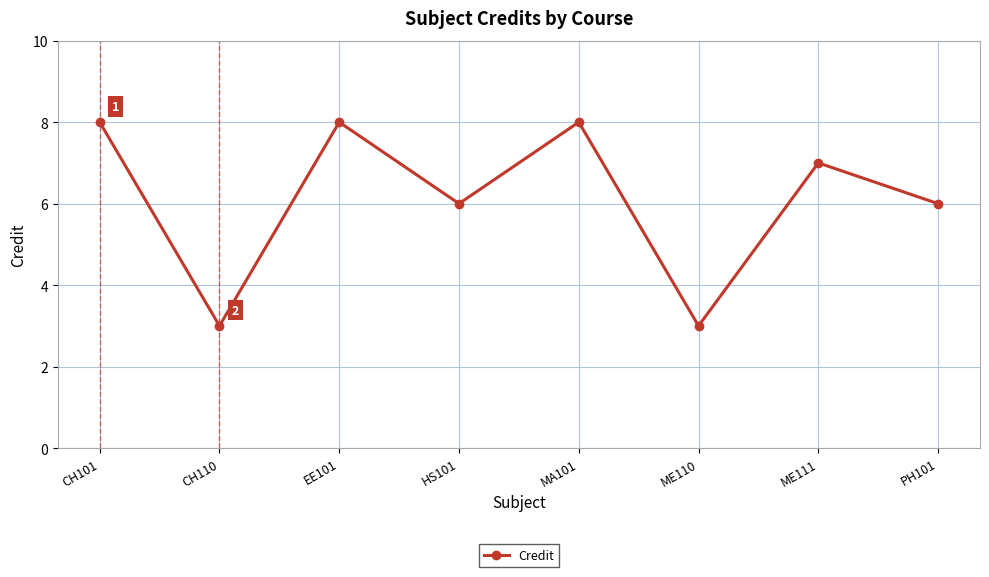

Which has a higher value, CH110 or MA101?

MA101